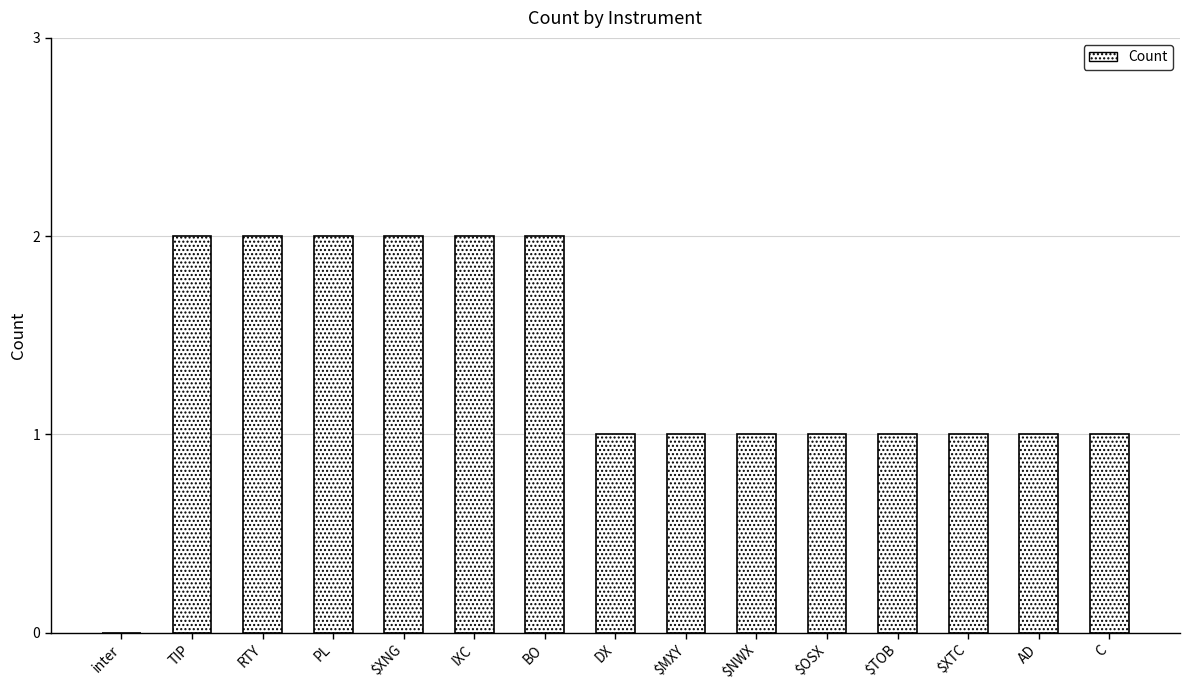

Which has a higher value, $XTC or PL?

PL